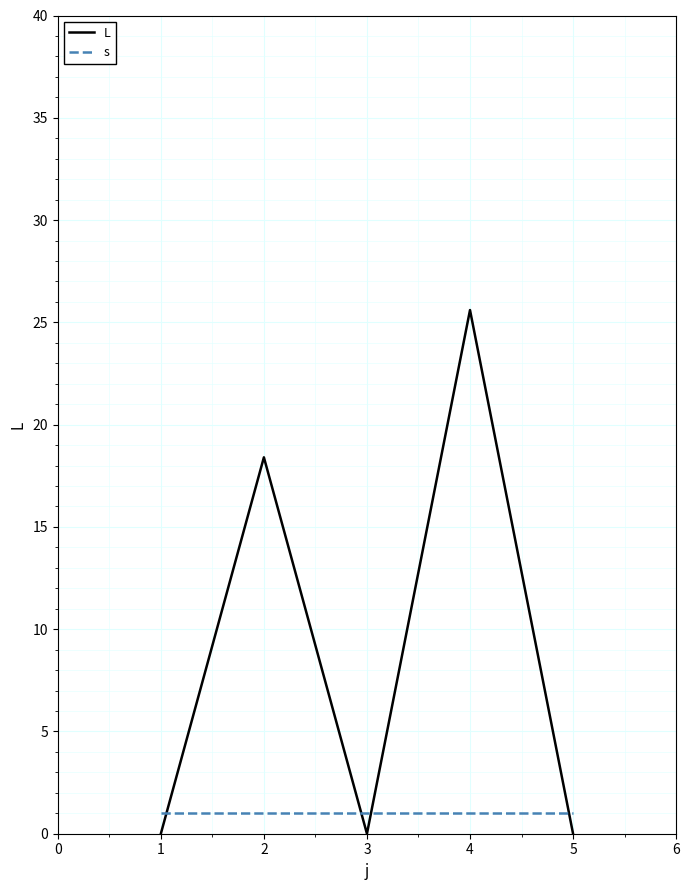

Does the chart display data point markers on the line(s)?

No